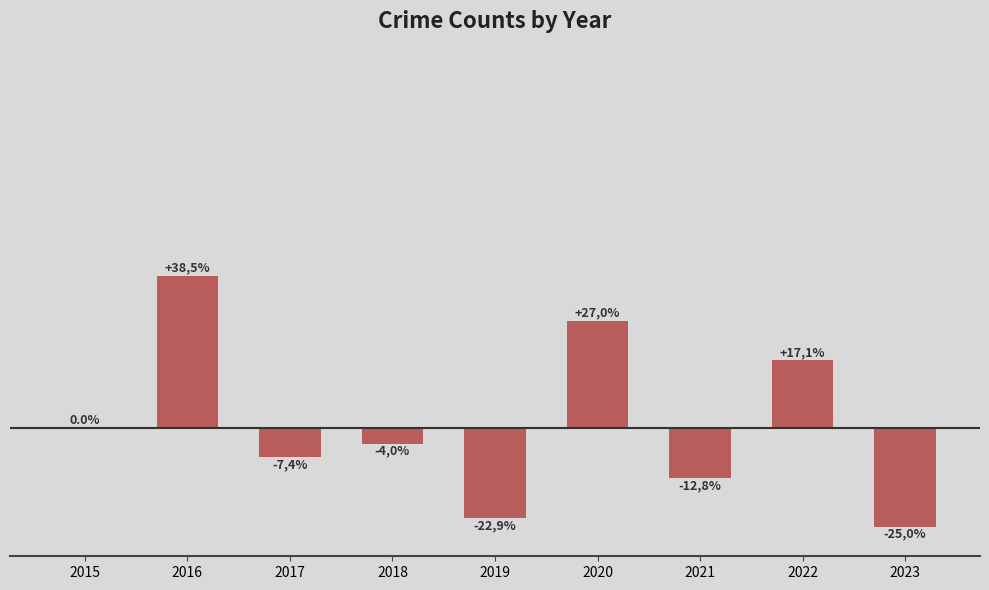

True or false: the data shows 27.1 at 2022.

False